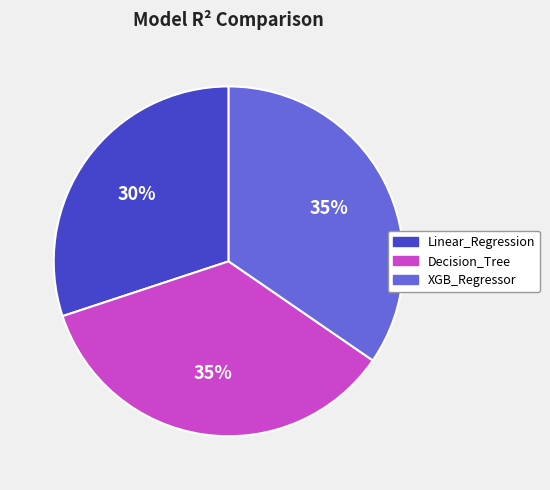

The XGB_Regressor slice represents 21% of the pie. True or false?

False